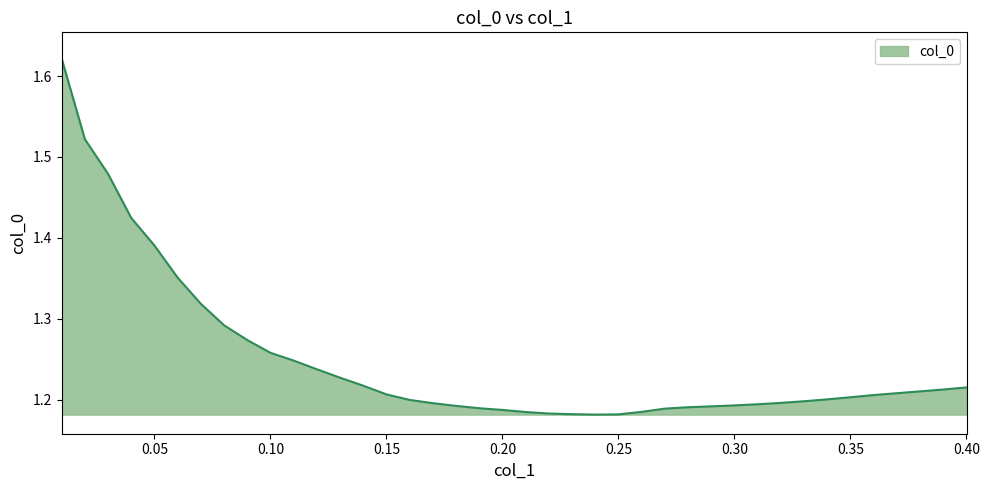

What is the difference between the maximum and minimum values?

0.4